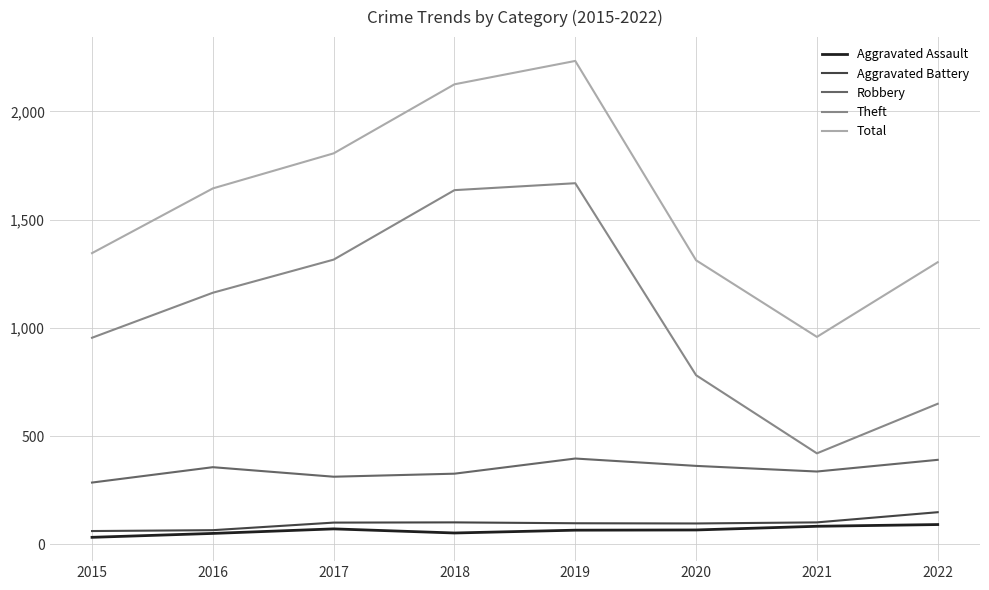

What is the difference between the Total values at 2022 and 2018?

822